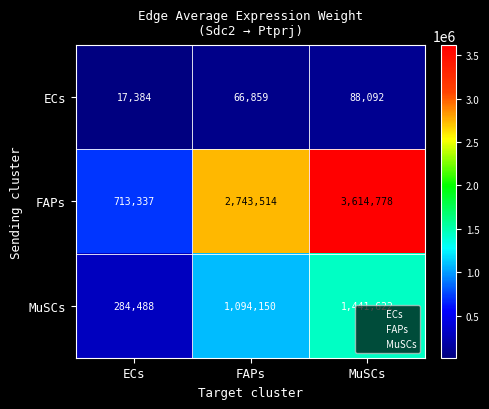

At how many categories does at least one series exceed 1685856?

2